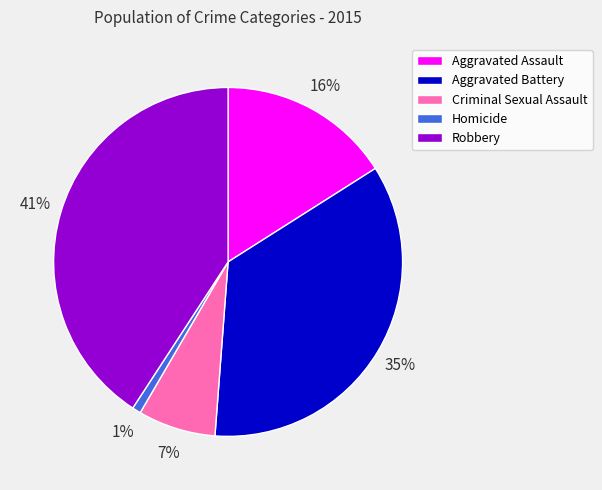

Which has a higher value, Aggravated Battery or Homicide?

Aggravated Battery